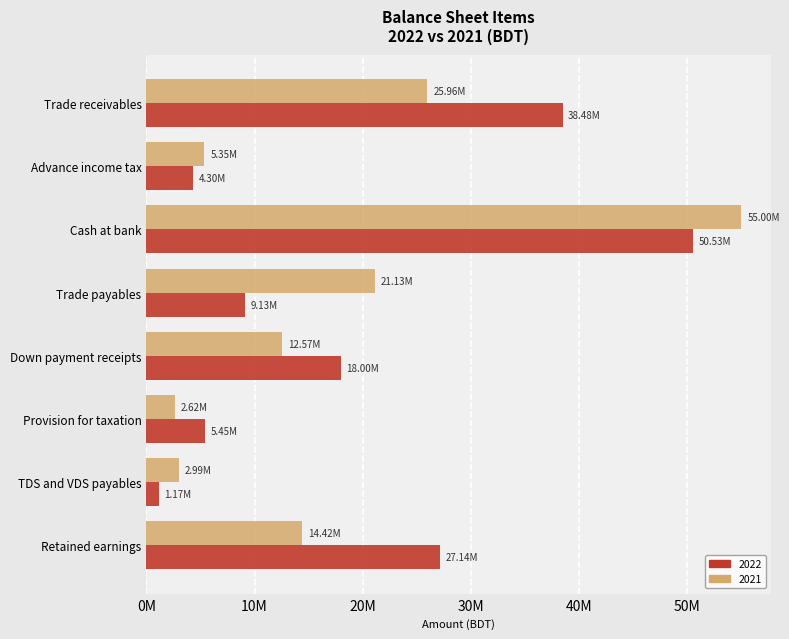

What are all the series names shown in the legend?

2022, 2021